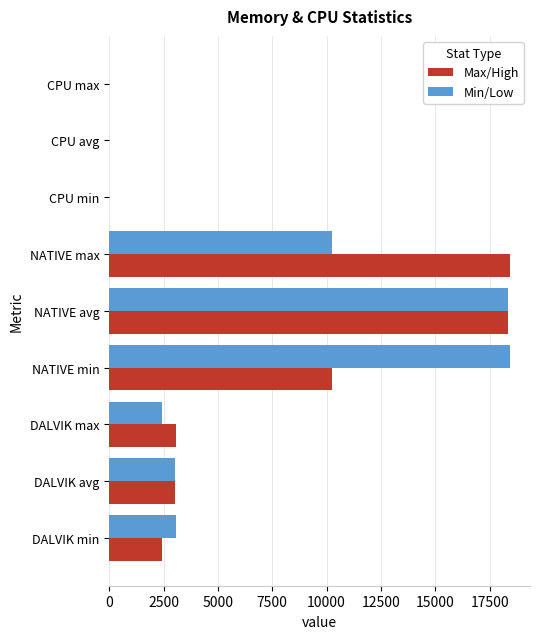

What is the greatest value displayed?

18432.0